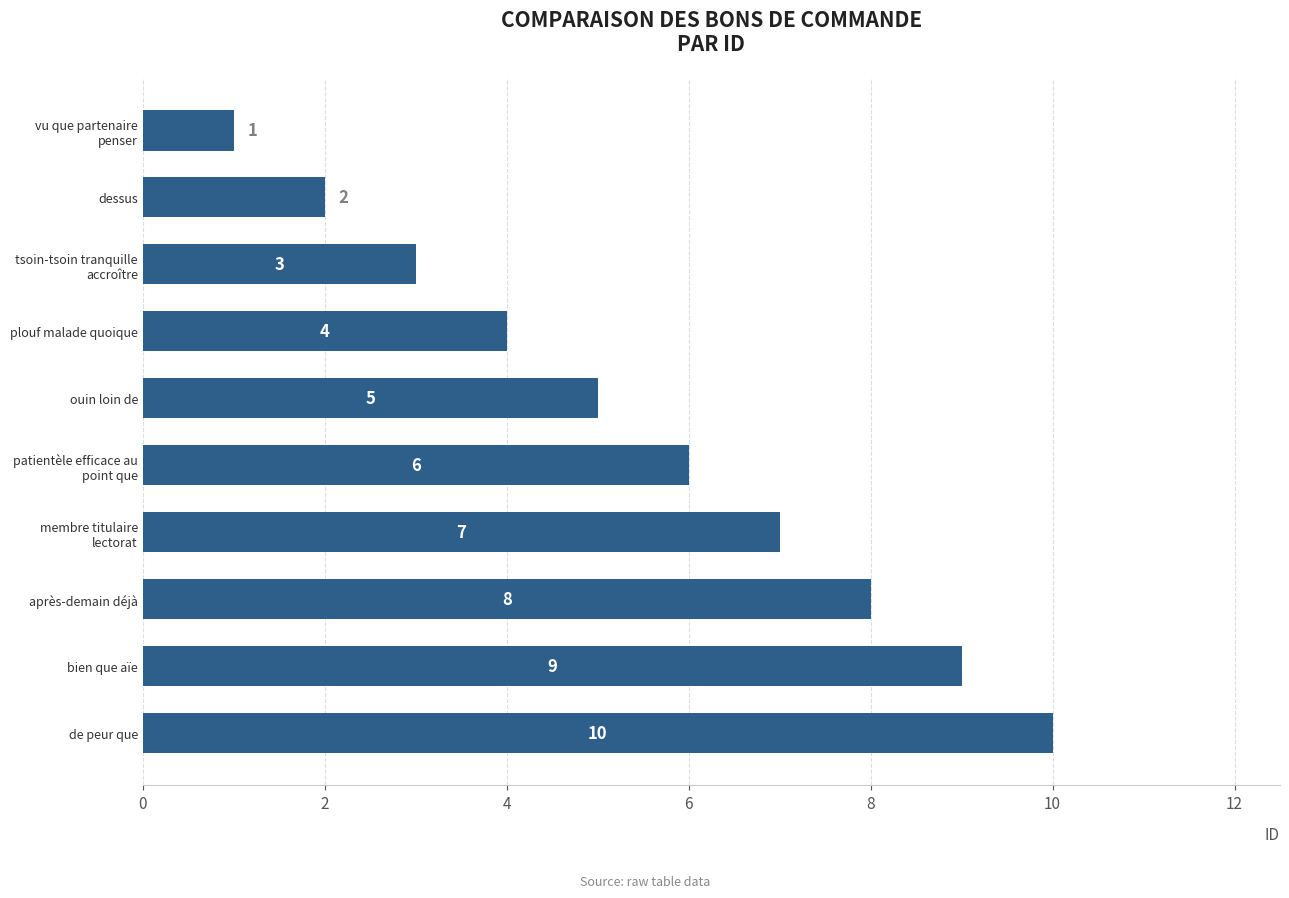

Reading bottom to top, what are all the values shown in this chart?

10	9	8	7	6	5	4	3	2	1